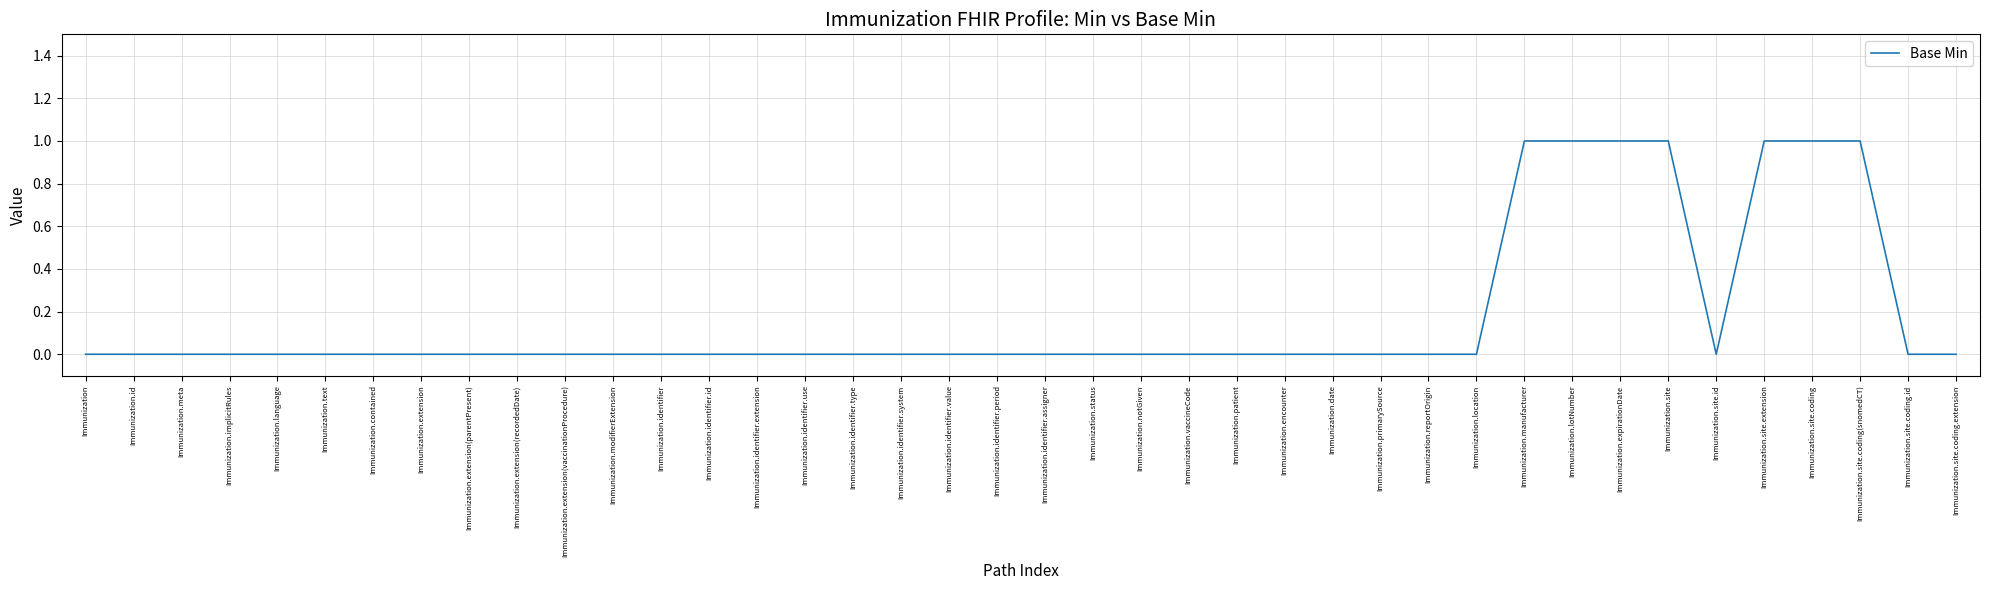

Between Immunization.modifierExtension and Immunization.site.extension, which is larger?

Immunization.site.extension